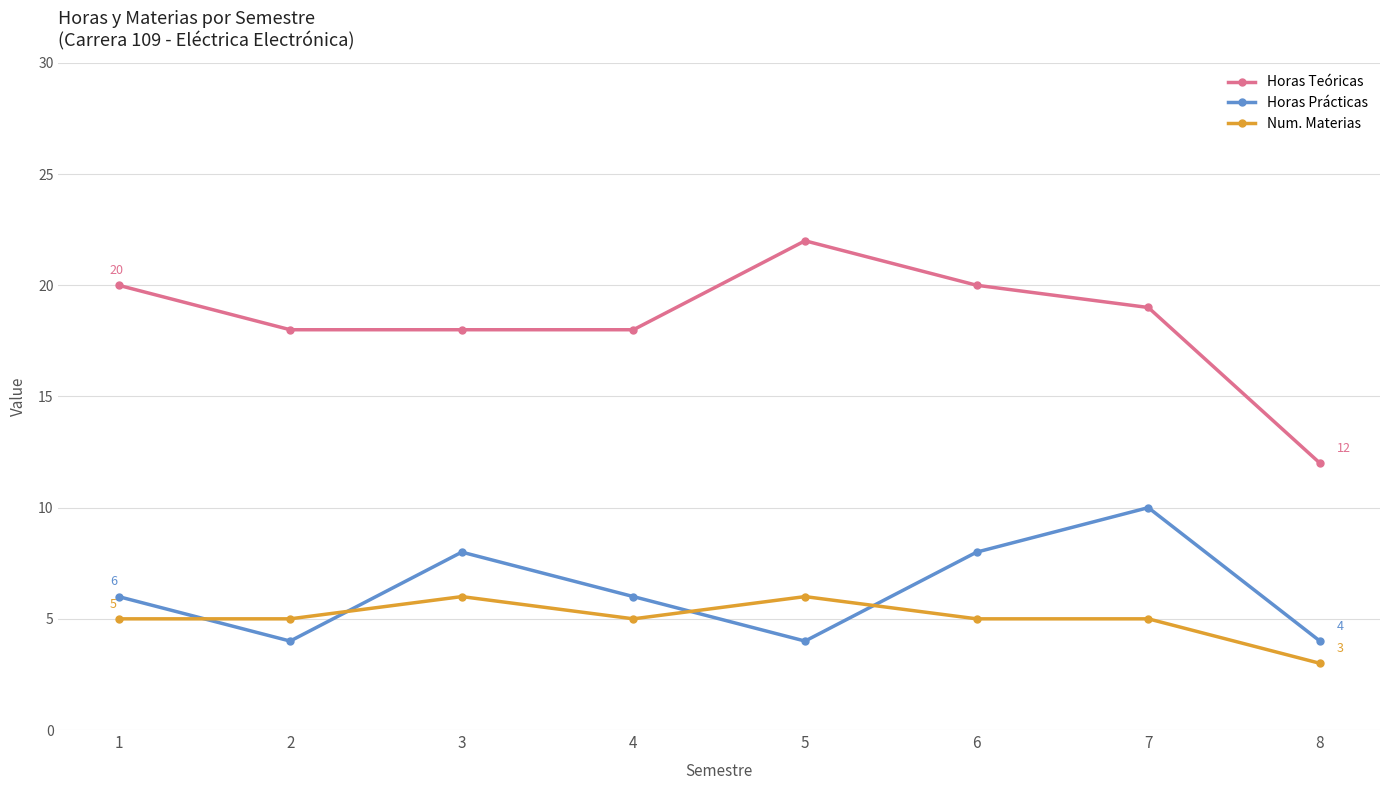

What is the minimum value for Num. Materias?

3